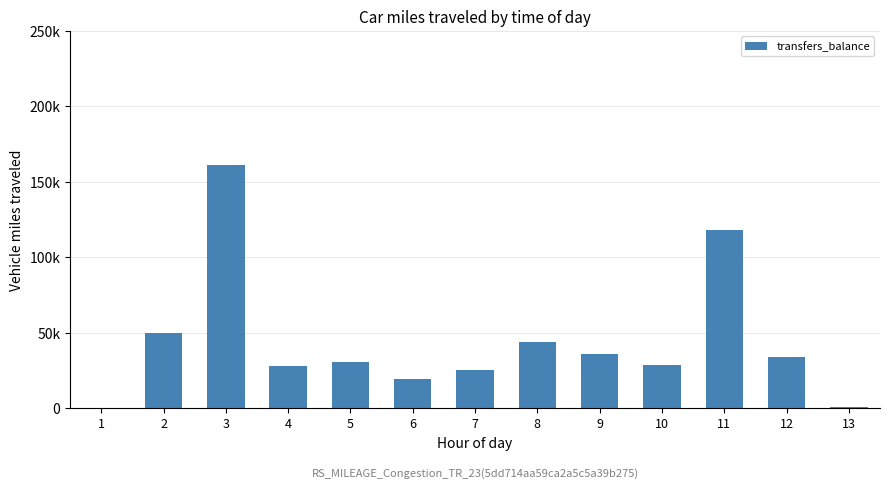

Reading right to left, extract all data points from this chart.

938	33836	117781	28605	36083	43791	25121	19483	30596	27560	161277	49369	0